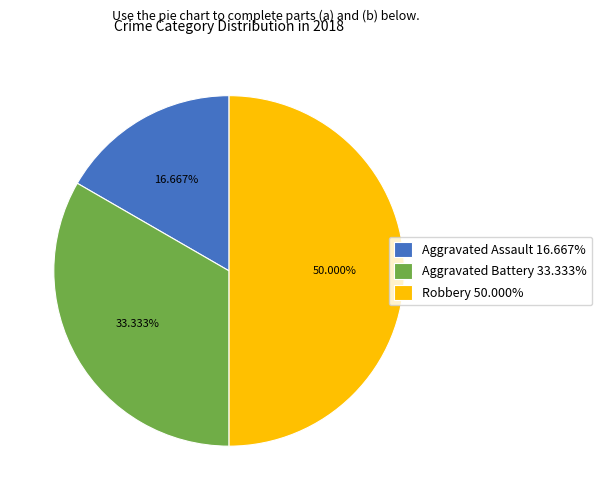

Is the sum of Robbery and Aggravated Battery greater than half?

Yes